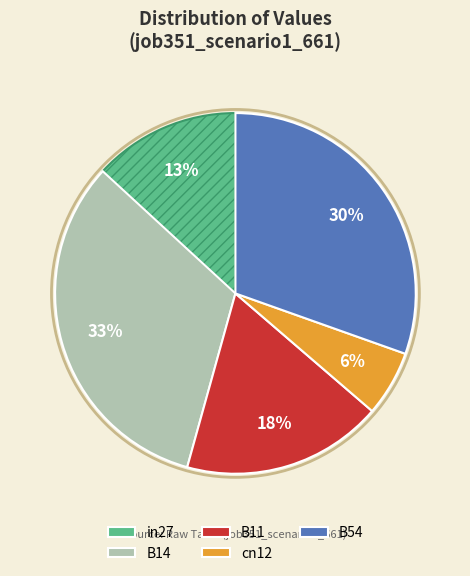

How many segments does this pie chart have?

5